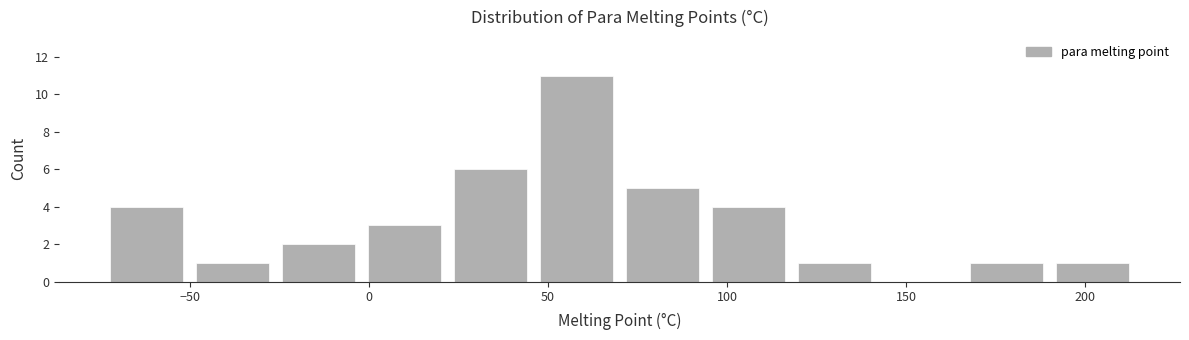

Reading left to right, list every bar in this chart as the range it spans on the x-axis followed by its height. Neither the bar edges nor the heights are printed on the chart, so give them approximately, as read against the axes.

-74 to -50: 4
-50 to -26: 1
-26 to -2: 2
-2 to 22: 3
22 to 46: 6
46 to 70: 11
70 to 94: 5
94 to 118: 4
118 to 142: 1
142 to 166: 0
166 to 190: 1
190 to 214: 1